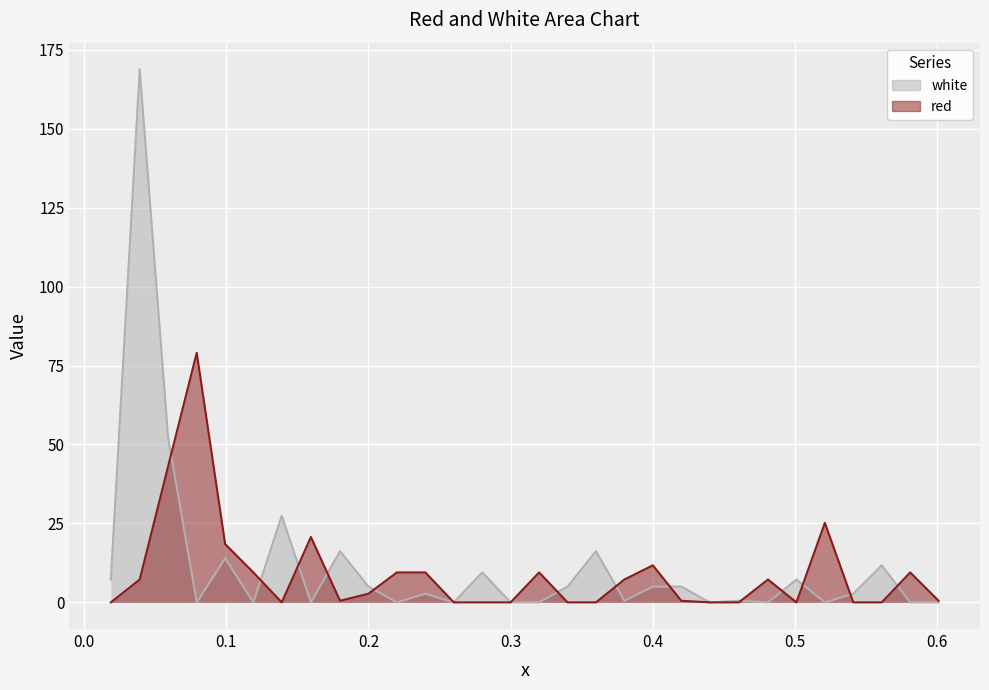

What position from the right is 0.6?

23